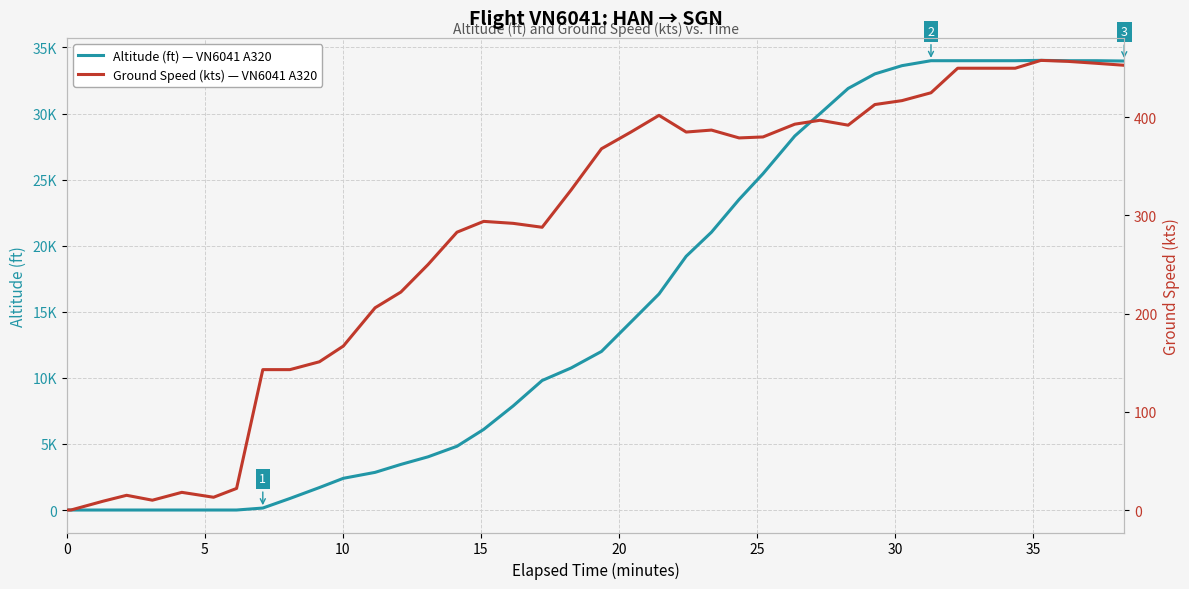

Is the value of ground_speed at 16 greater than the value of altitude at 26?

No